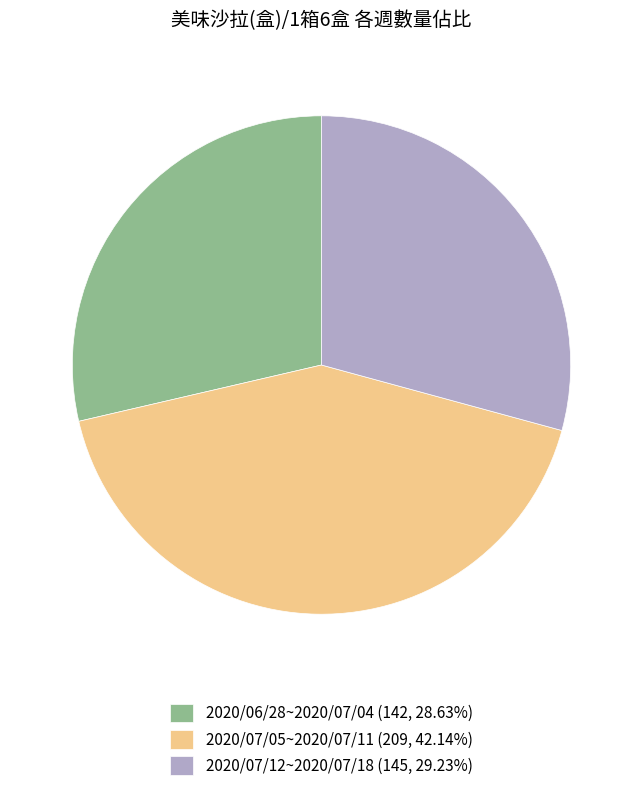

Which slice is the largest?

2020/07/05~2020/07/11